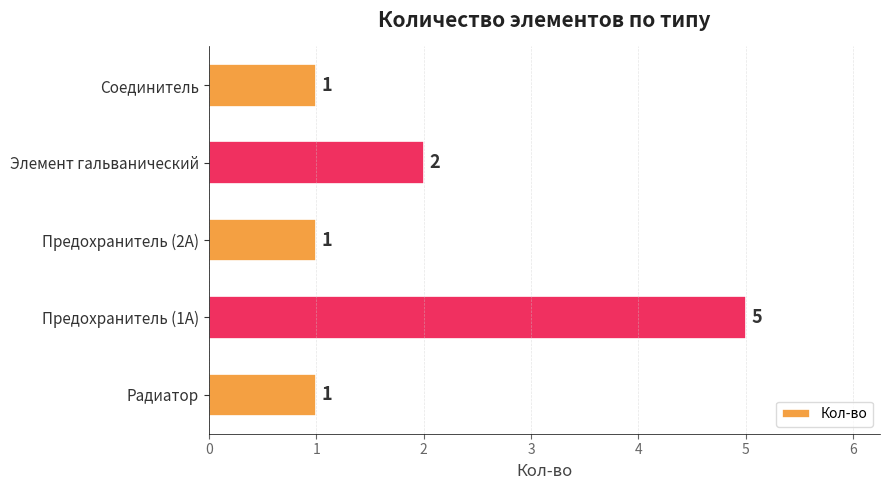

Is it true that the value at Элемент гальванический is 2?

True